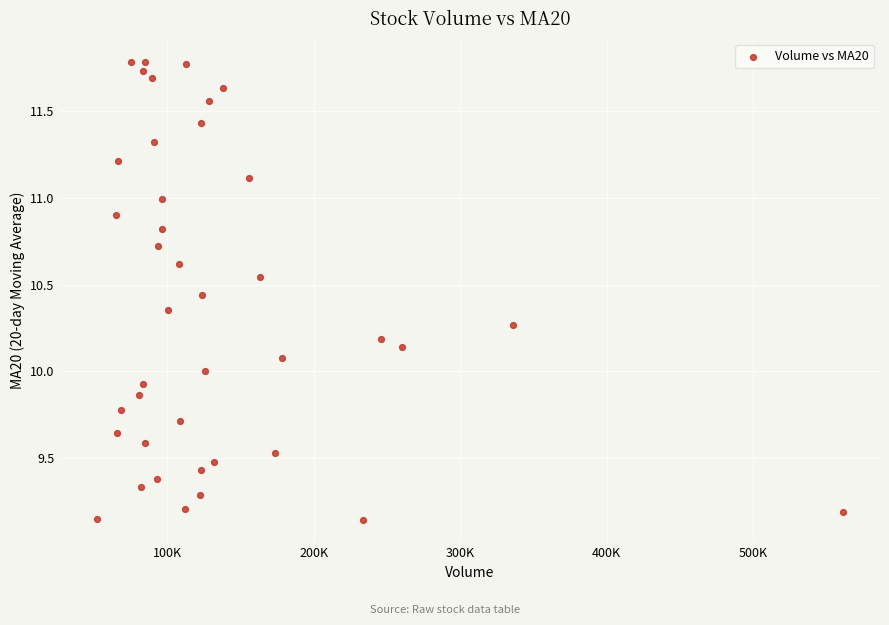

What is the range of Y values (max minus min)?

2.6